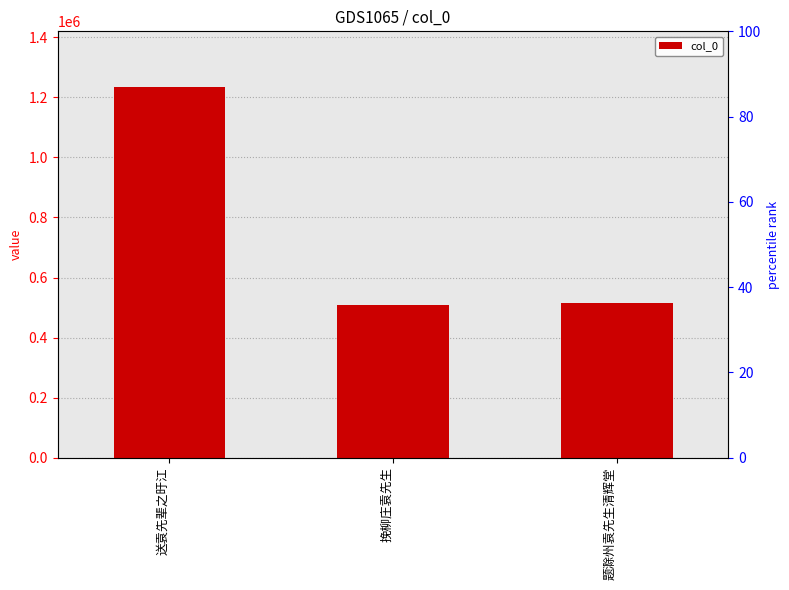

At which category does the chart reach its minimum across all series?

挽柳庄袁先生